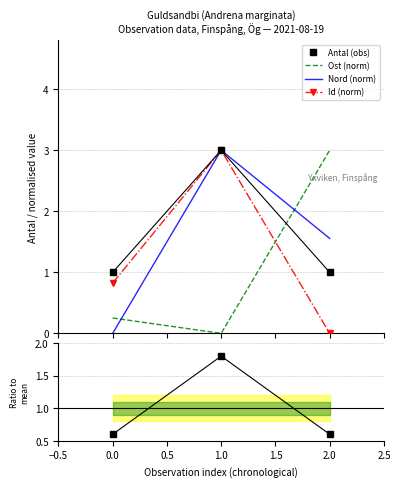

List the series in order of their peak value, lowest first.

Antal ratio, Nord (norm), Ost (norm), Id (norm), Antal (obs)